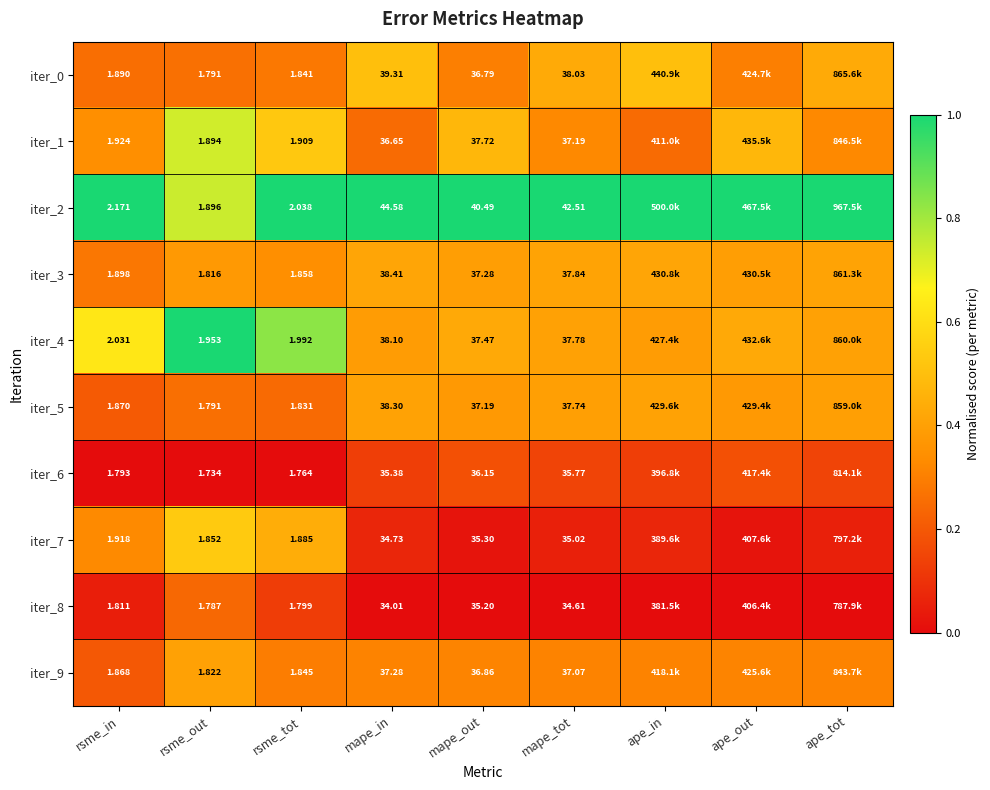

Count the number of categories in the chart.

9